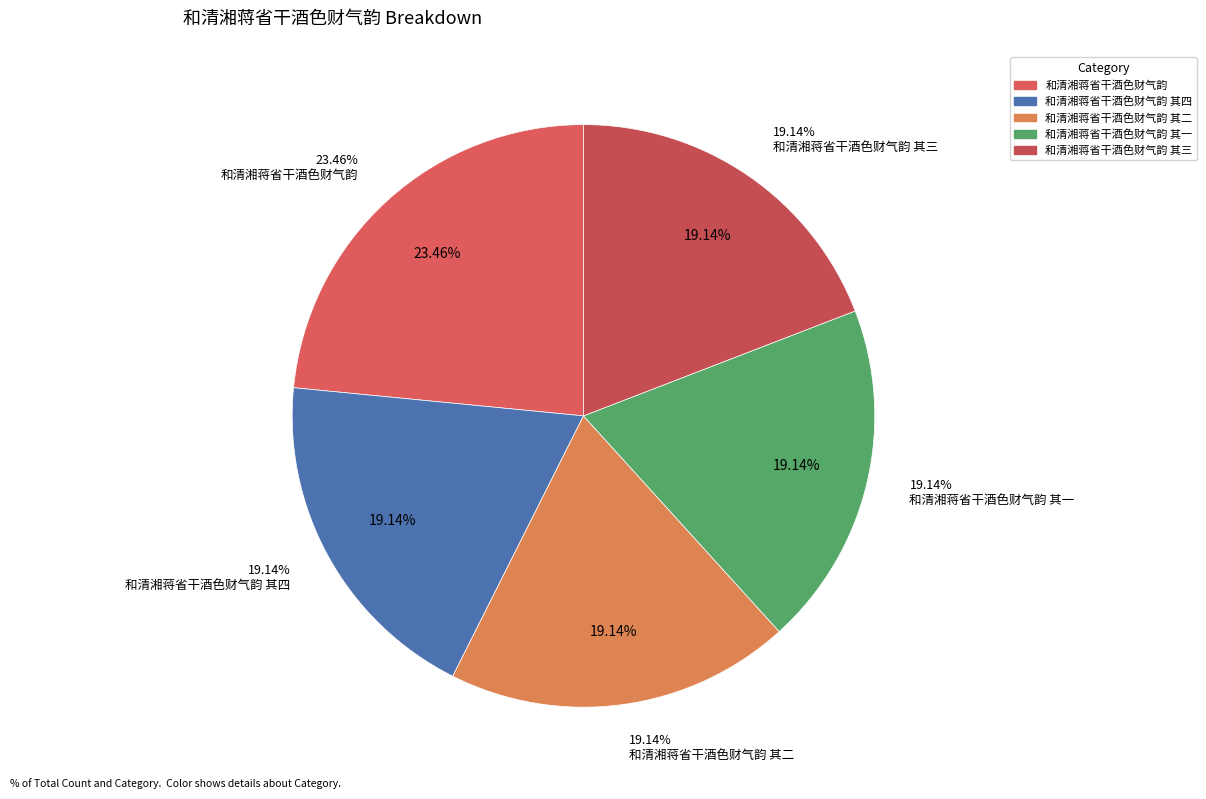

What is the total percentage of 和清湘蒋省干酒色财气韵 其一 and 和清湘蒋省干酒色财气韵 其三?

38.3%